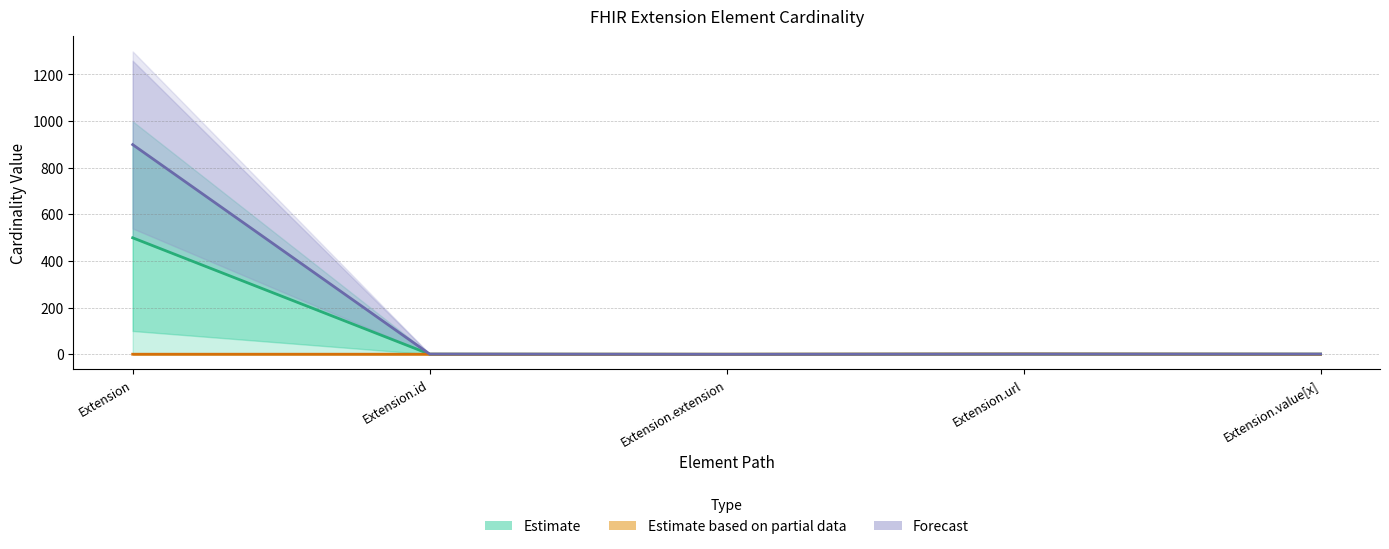

True or false: Estimate based on partial data has more than 1 points higher than both neighbors.

False